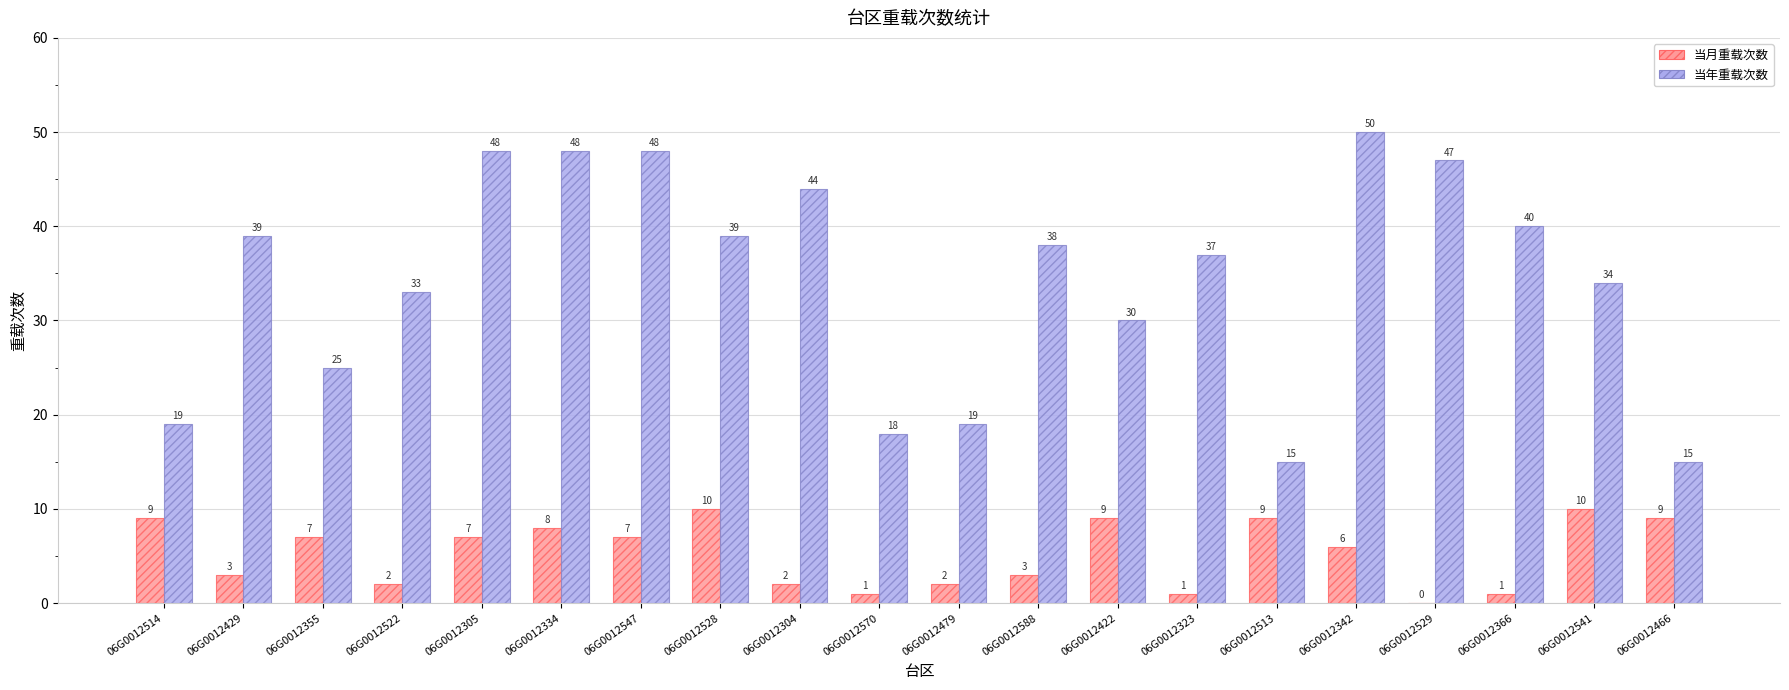

What is the maximum value for 当年重载次数?

50